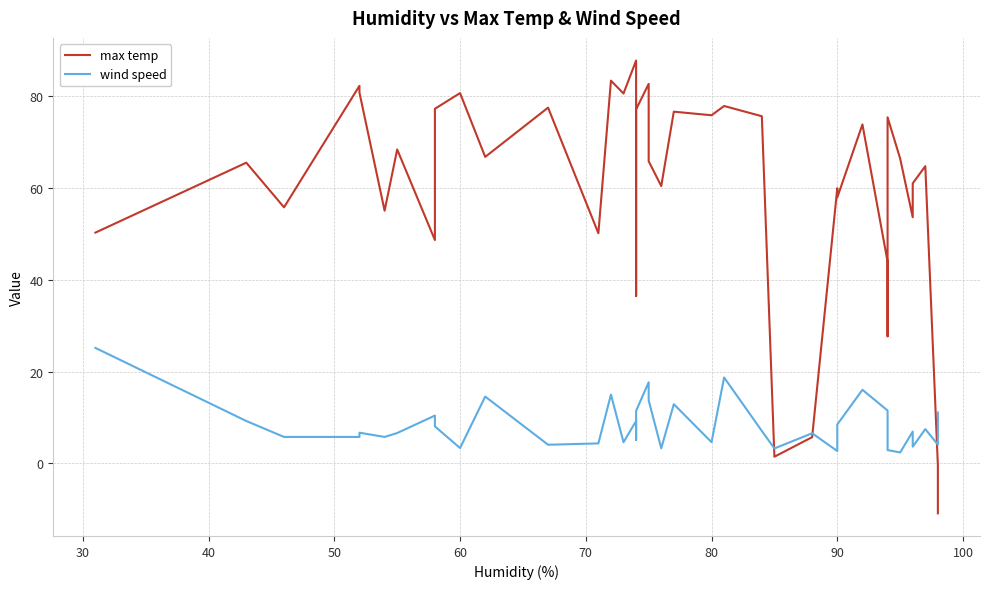

The max temp series shows 37.7 at 40. True or false?

False